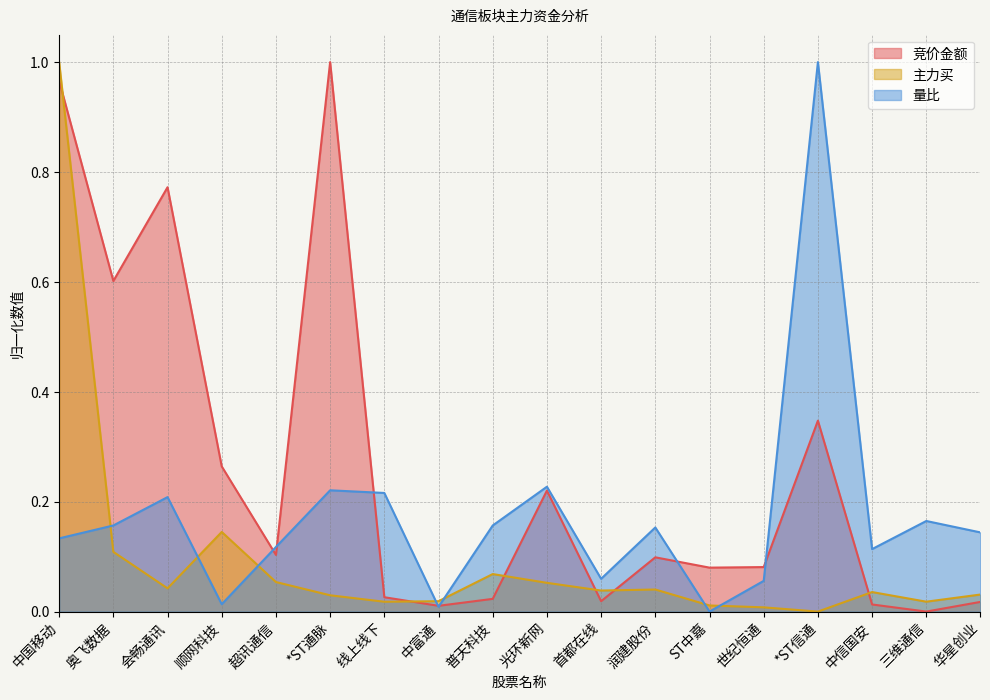

What is the total value across all series at 超讯通信?

0.3